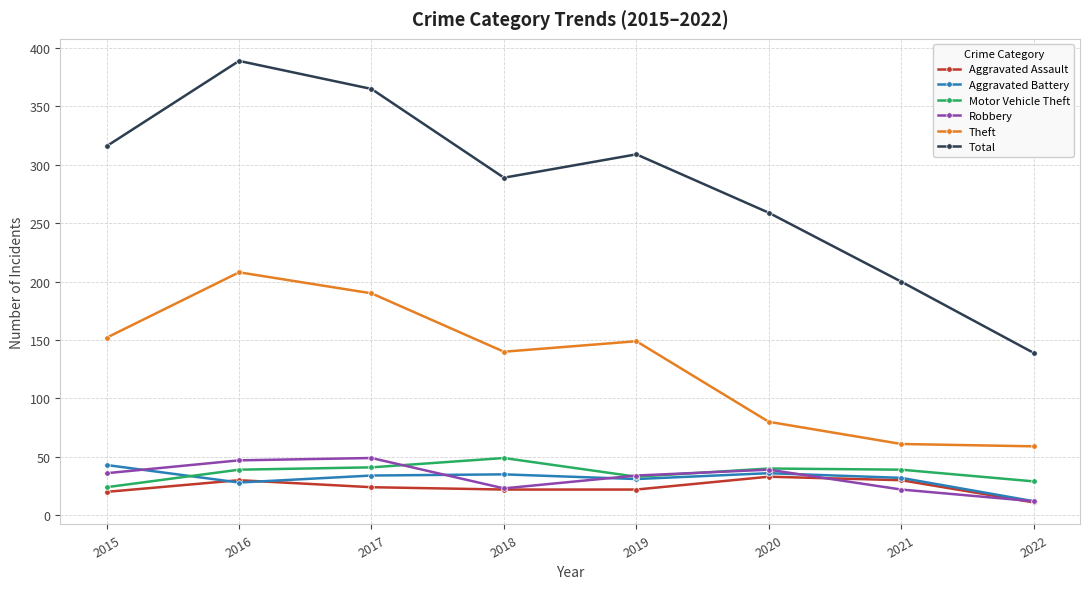

True or false: Total has a value of 139 at 2022.

True